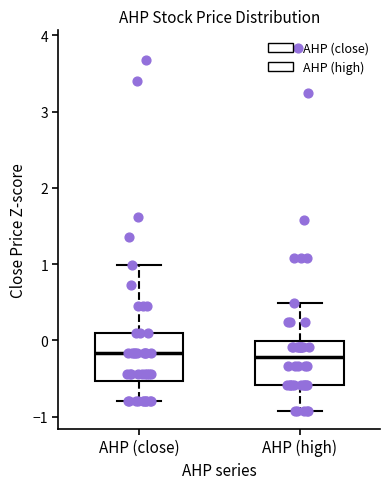

Reading left to right, read every box against the y-axis: the position of its median line, the range the box covers, and the ends of its whiskers. The values are not printed on the chart, so give them approximately, as read against the axis.

AHP (close): median -0.2, box -0.5 to 0.1, whiskers -0.8 to 1.0
AHP (high): median -0.2, box -0.6 to 0.0, whiskers -0.9 to 0.5